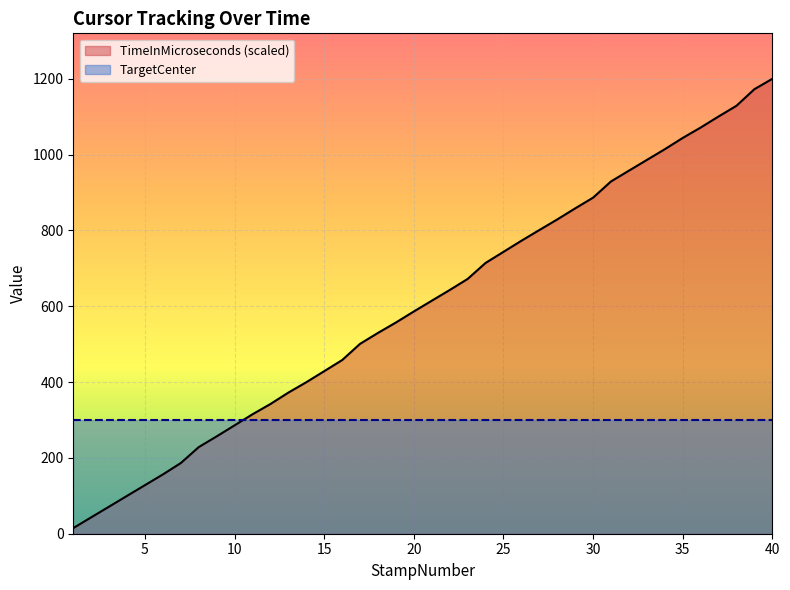

List the labels in order of value, smallest first.

1, 2, 3, 4, 5, 6, 7, 8, 9, 10, 11, 12, 13, 14, 15, 16, 17, 18, 19, 20, 21, 22, 23, 24, 25, 26, 27, 28, 29, 30, 31, 32, 33, 34, 35, 36, 37, 38, 39, 40